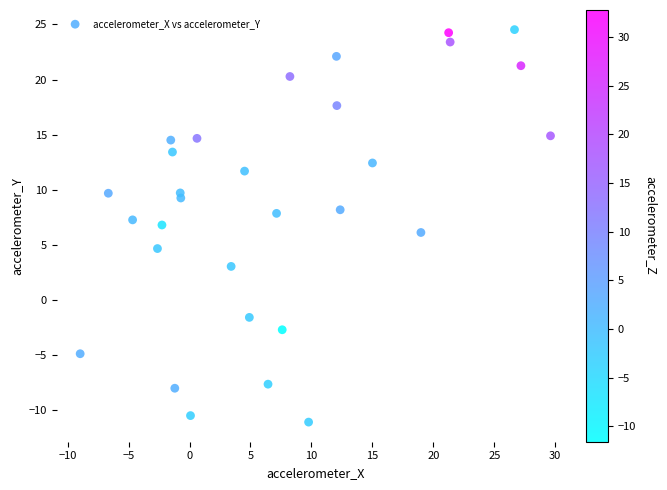

What is the range of Y values (max minus min)?

35.6